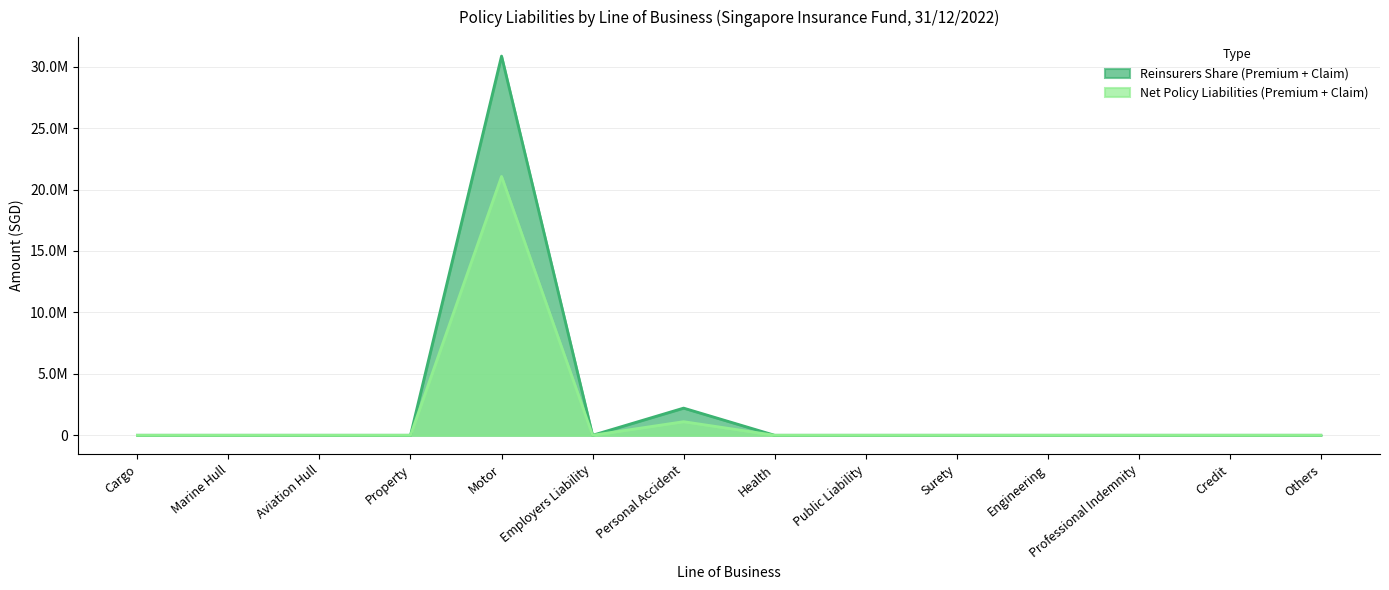

What is the maximum value shown in the chart?

30861672